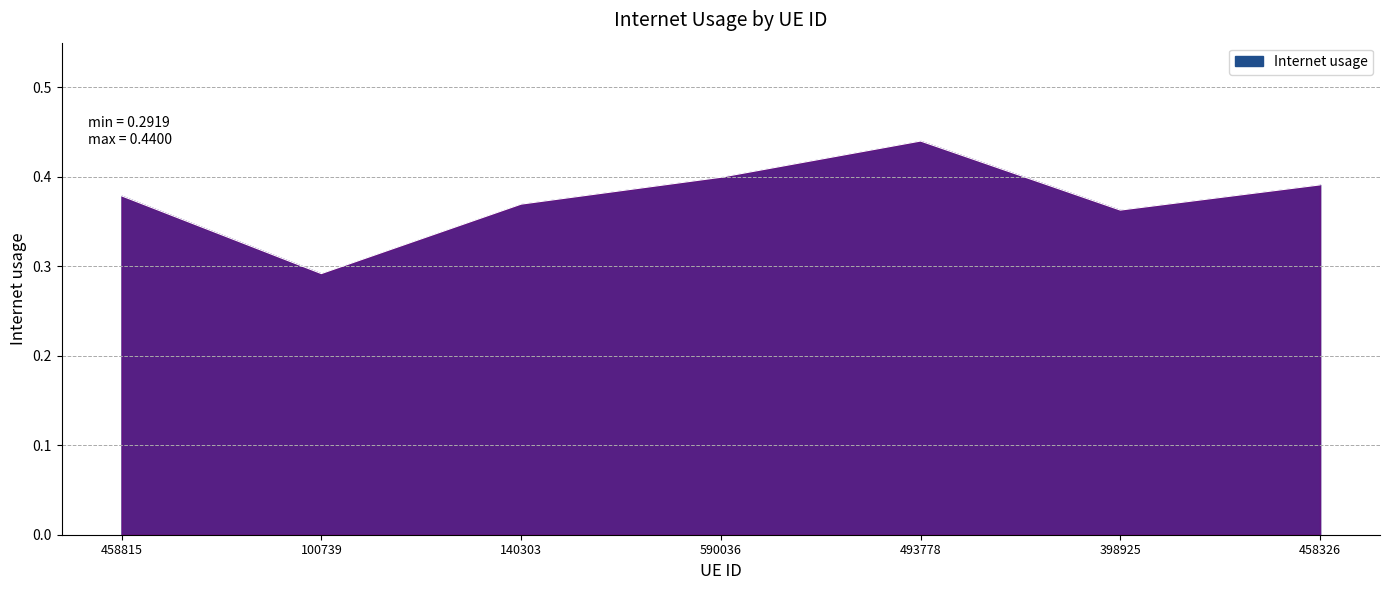

How many interior local peaks (higher than both neighbors) does the data have?

1